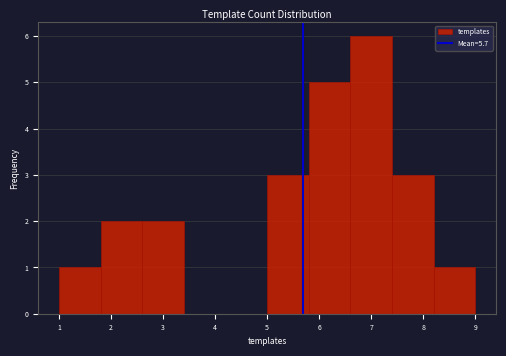

Which range on the x-axis has the tallest bar?

6.6 to 7.4